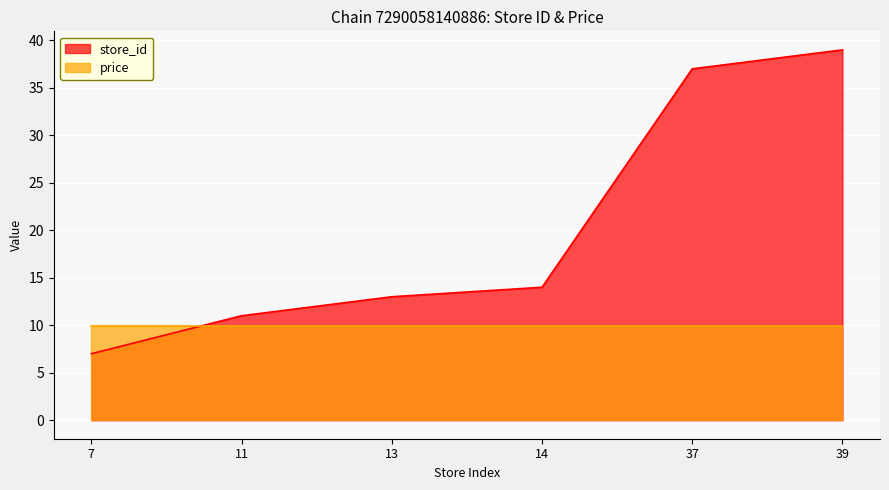

What is the difference between the values at 37 and 39?

2